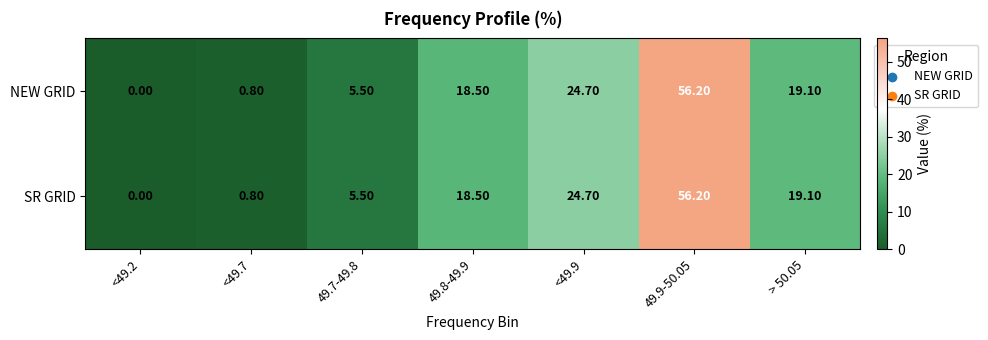

What is the difference between the maximum and minimum values in the SR GRID series?

56.2